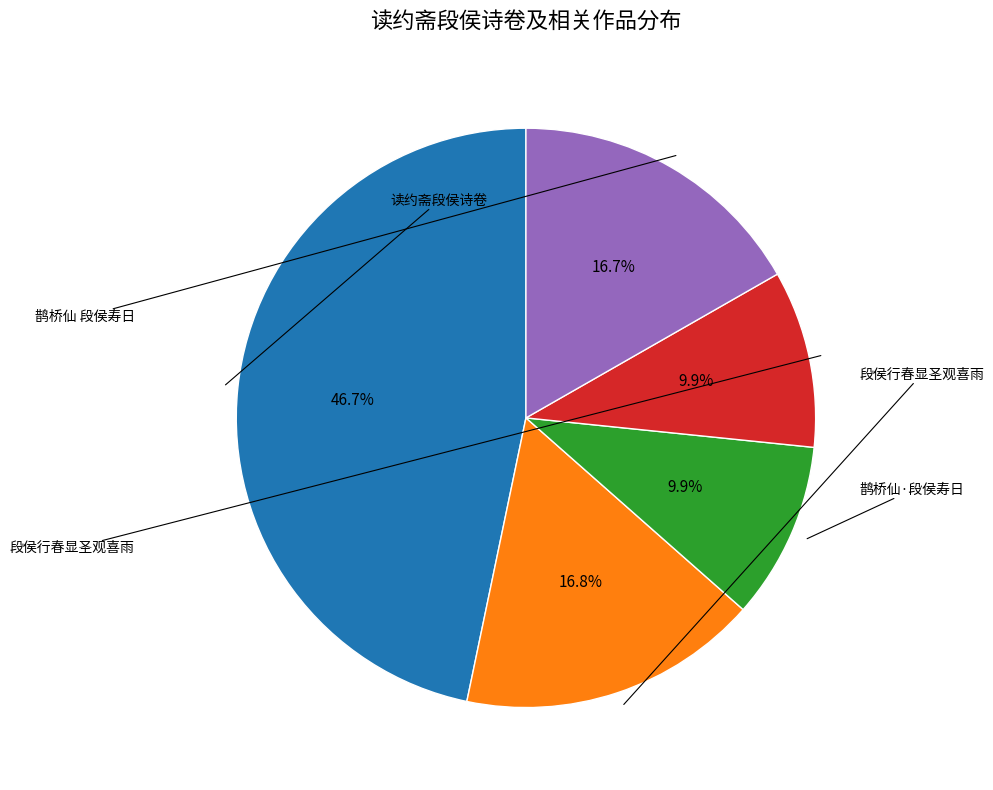

Is there a majority slice in this chart?

No